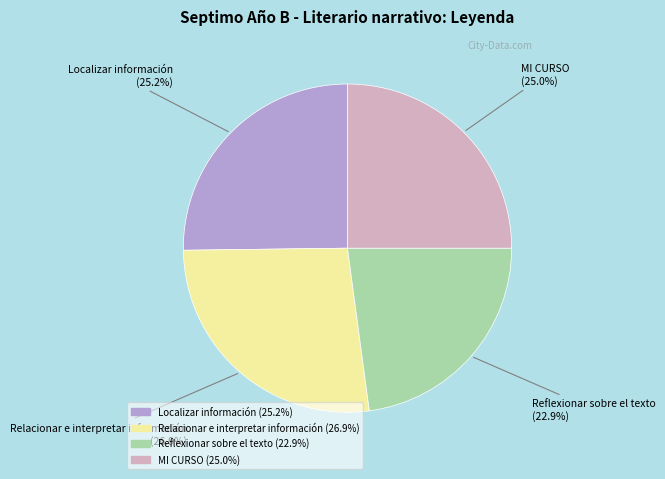

How many slices are in this pie chart?

4